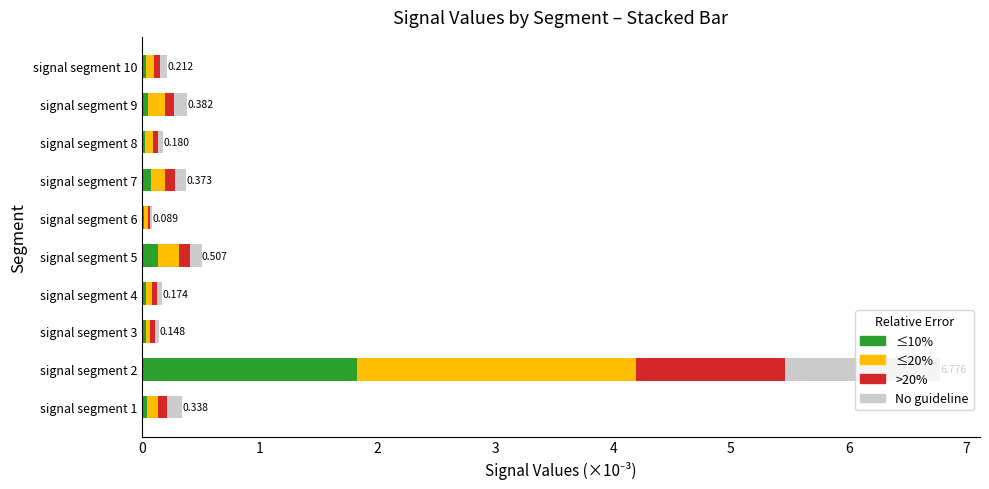

Count the number of categories in the chart.

10